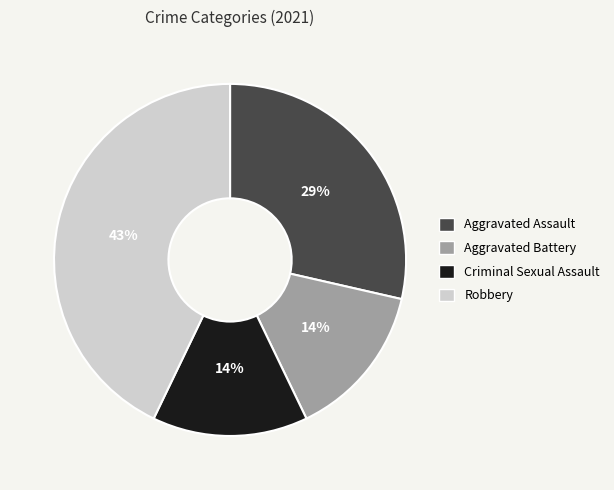

Is there any slice that represents more than half of the pie?

No